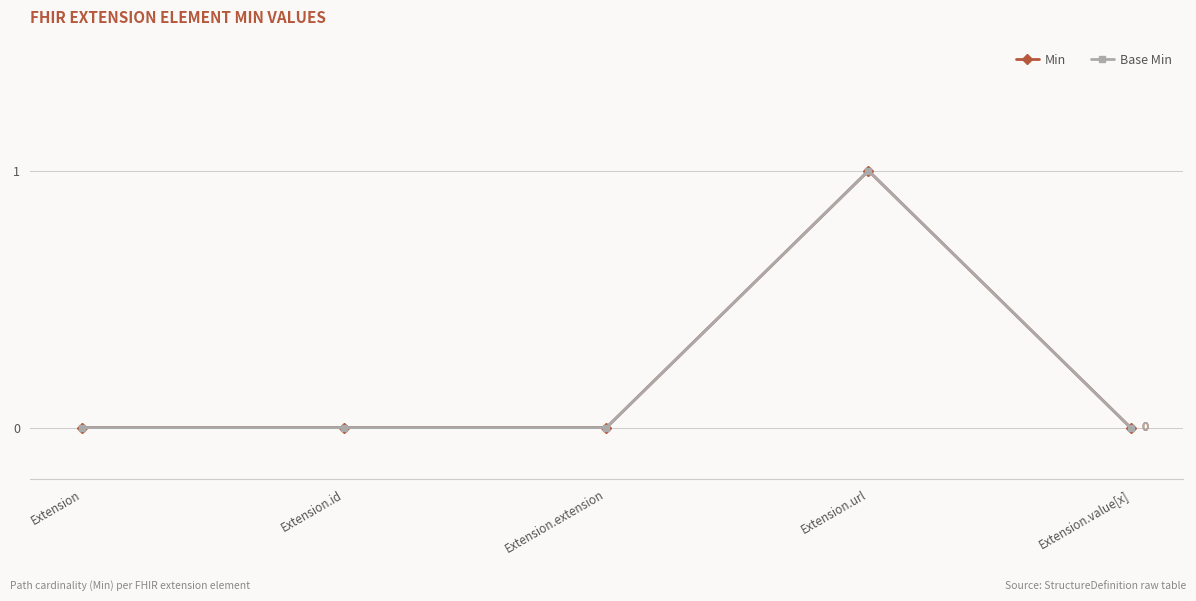

Which series has the largest total across all categories?

Min